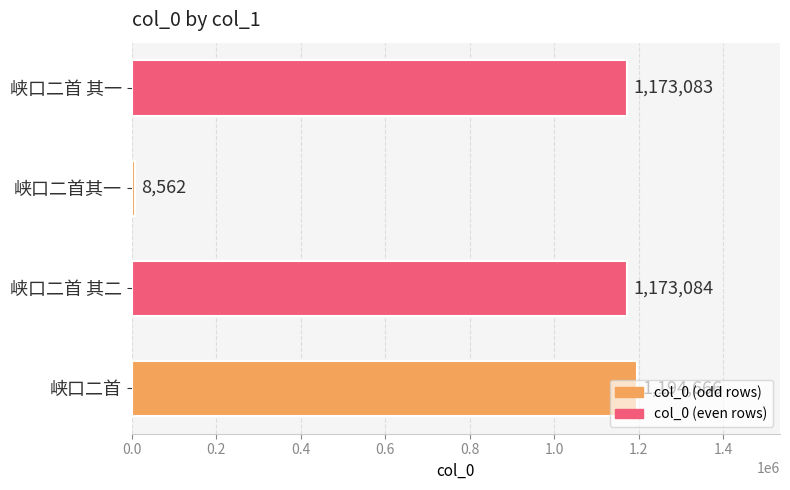

What is the sum of the values at 峡口二首 其一 and 峡口二首 其二?

2346167